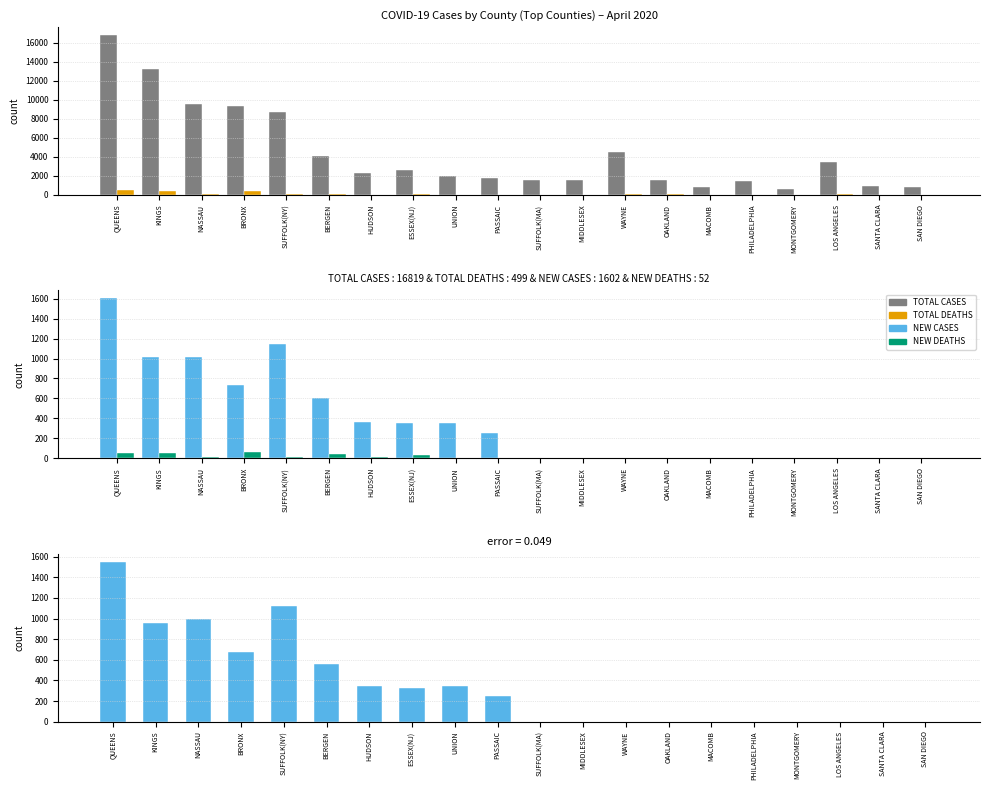

What position from the left is QUEENS?

1